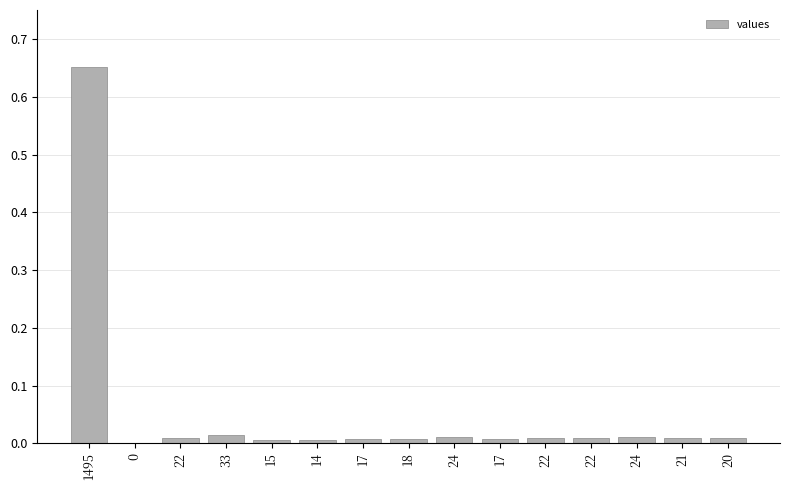

Are the bars horizontal?

No